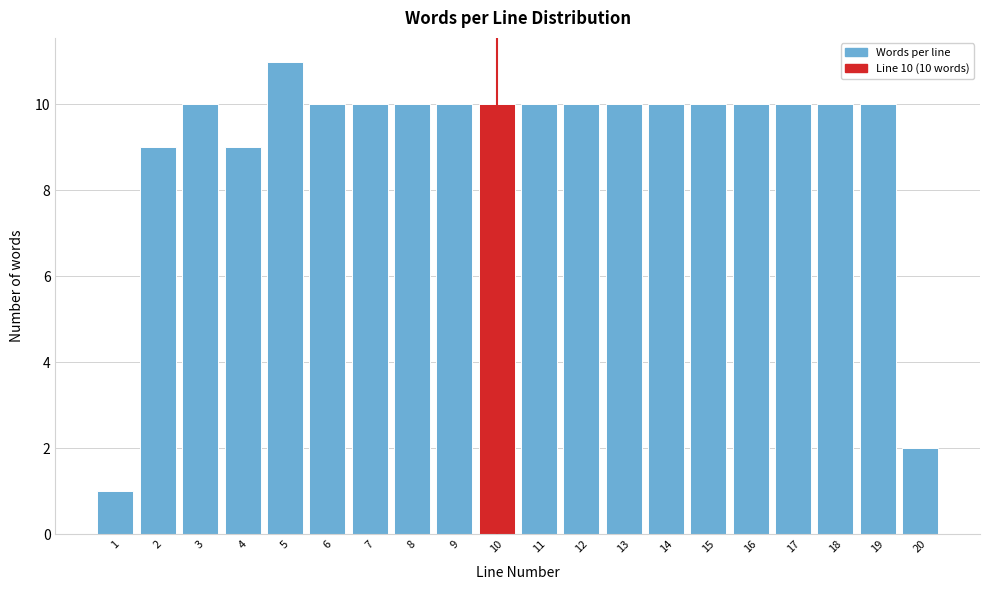

Over which range of the x-axis is the bar tallest?

4.5 to 5.5